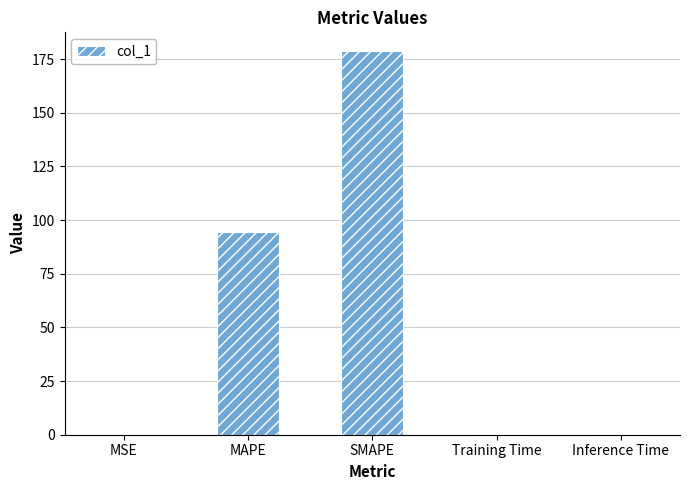

Which label corresponds to the largest value in the chart?

SMAPE